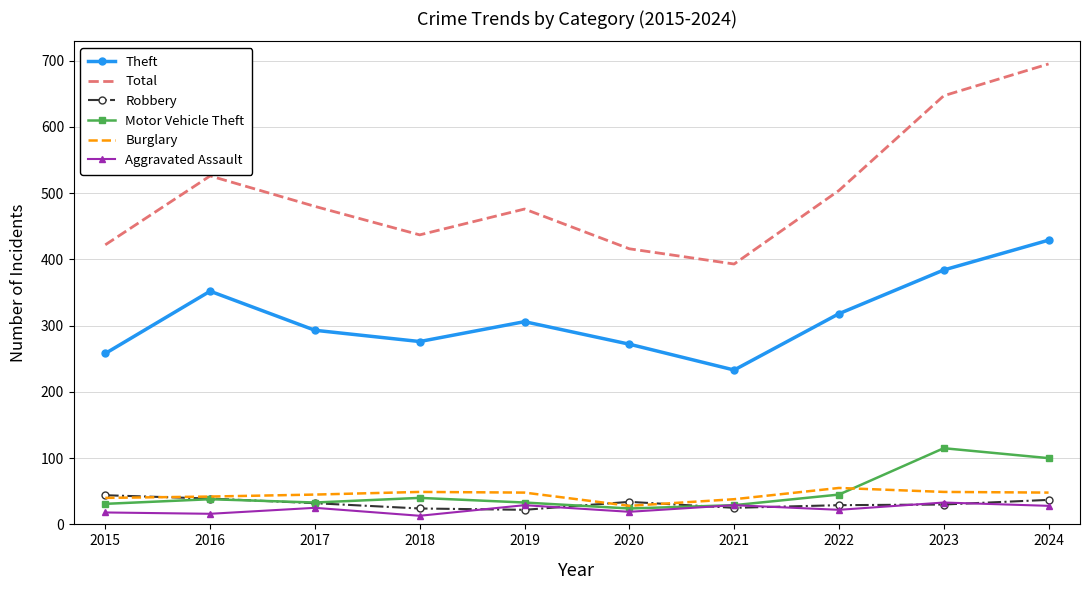

Which category has the highest value in the Total series?

2024